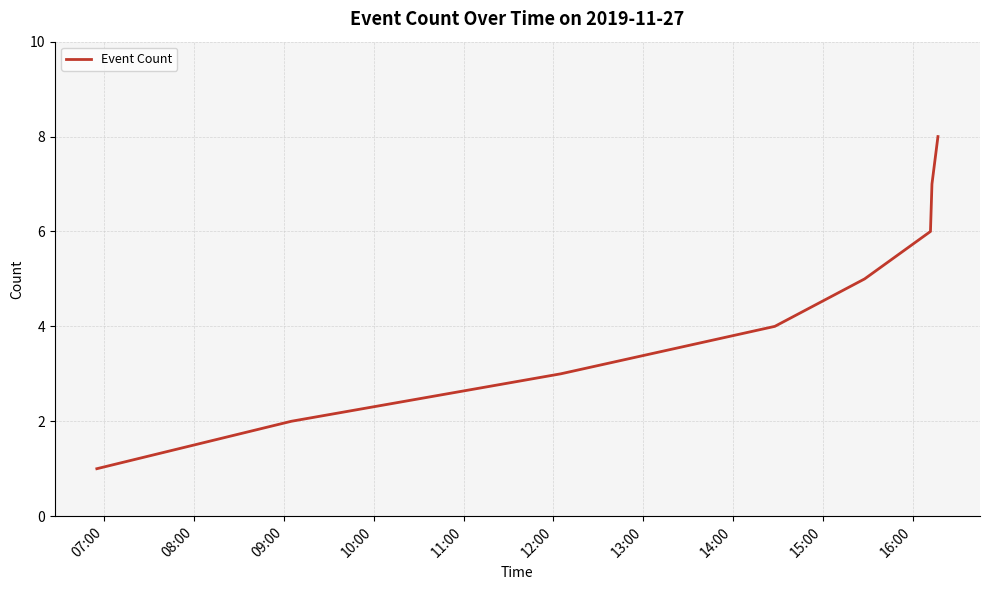

How many lines are shown in the chart?

1